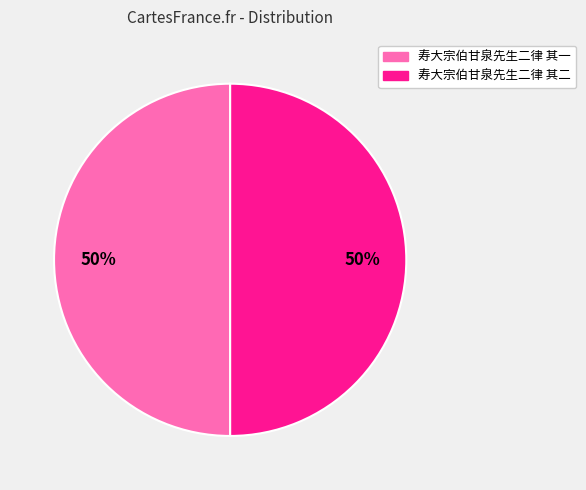

Is it true that 寿大宗伯甘泉先生二律 其一 is 63% of the pie?

False